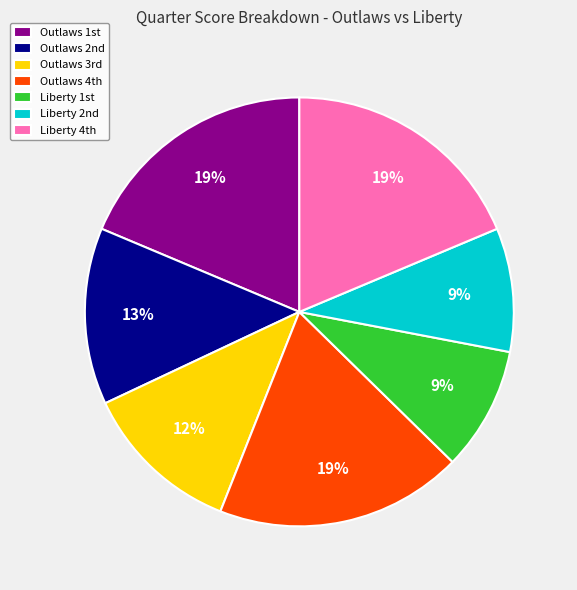

To the nearest percent, what is the average slice percentage?

14%